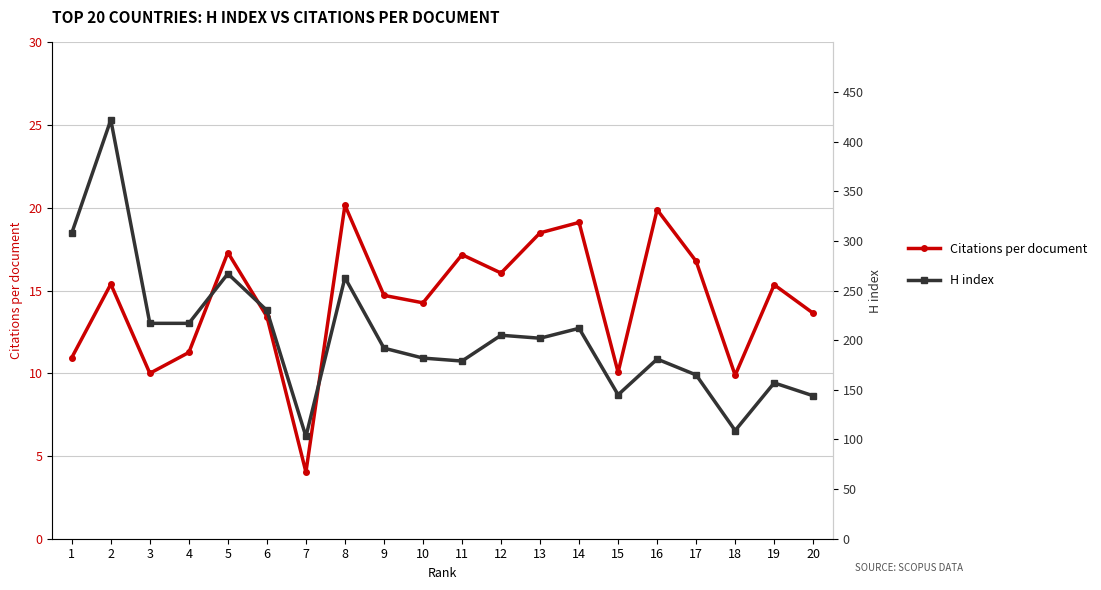

What is the spread (max minus min) of values at 20?

130.4